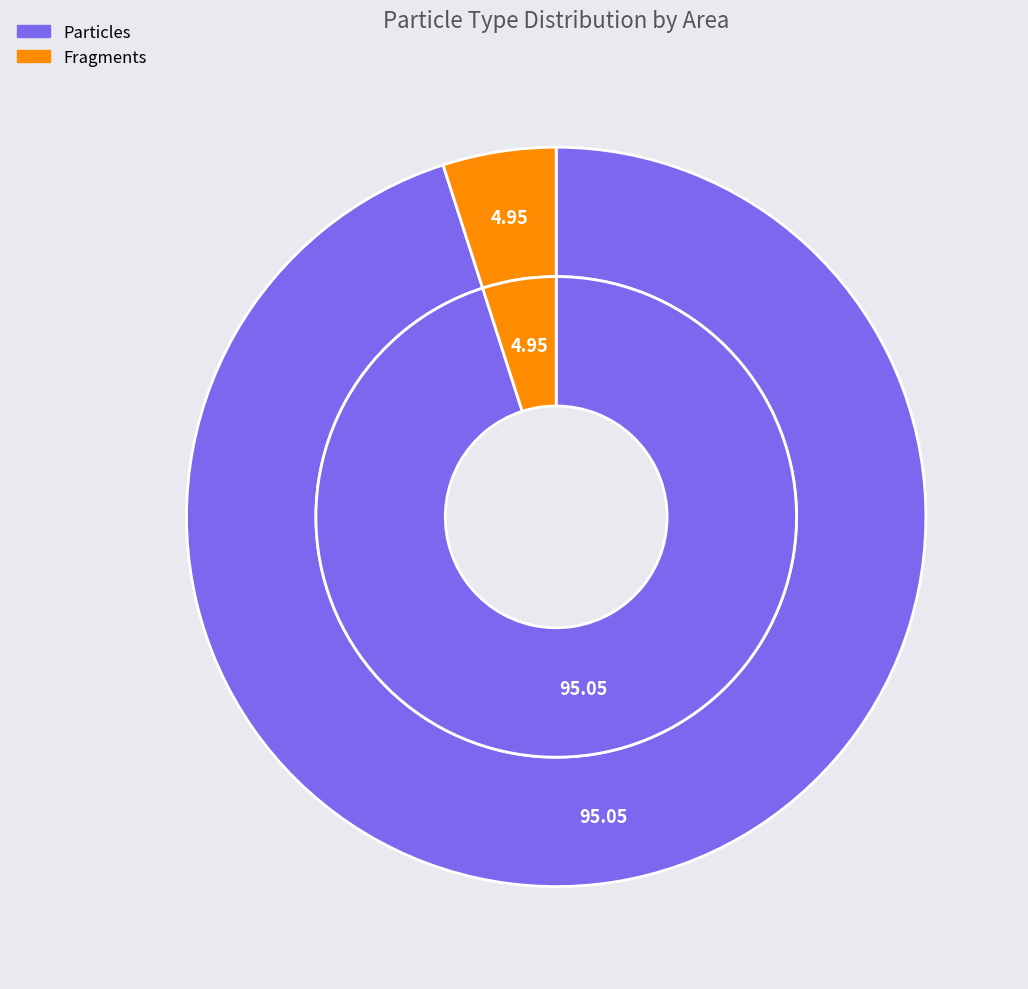

Which category accounts for the majority?

Particles